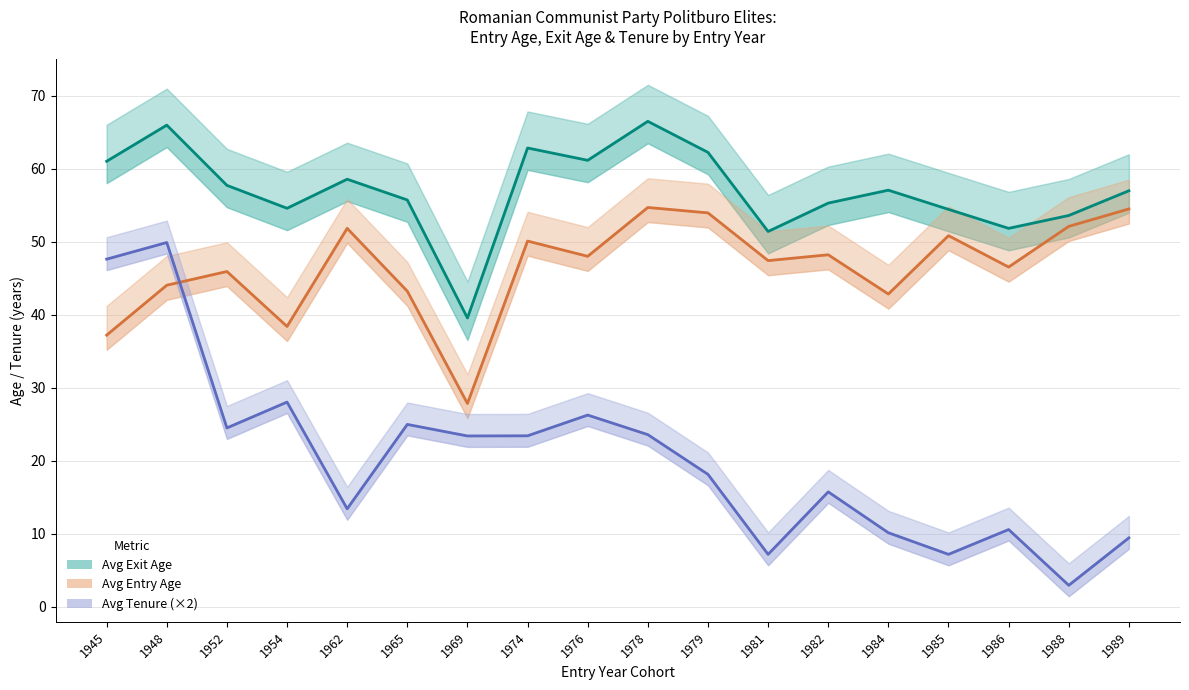

Reading left to right, transcribe all the data shown in this chart.

Avg Exit Age: 61.0	66.0	57.8	54.6	58.6	55.8	39.6	62.9	61.2	66.5	62.3	51.4	55.3	57.1	54.5	51.9	53.6	57.0
Avg Entry Age: 37.2	44.1	46.0	38.4	51.9	43.2	27.9	50.1	48.0	54.7	54.0	47.4	48.2	42.9	50.9	46.6	52.1	54.5
Avg Tenure (×2): 47.6	49.9	24.5	28.1	13.4	25.0	23.4	23.4	26.3	23.6	18.2	7.2	15.8	10.2	7.2	10.6	3.0	9.5